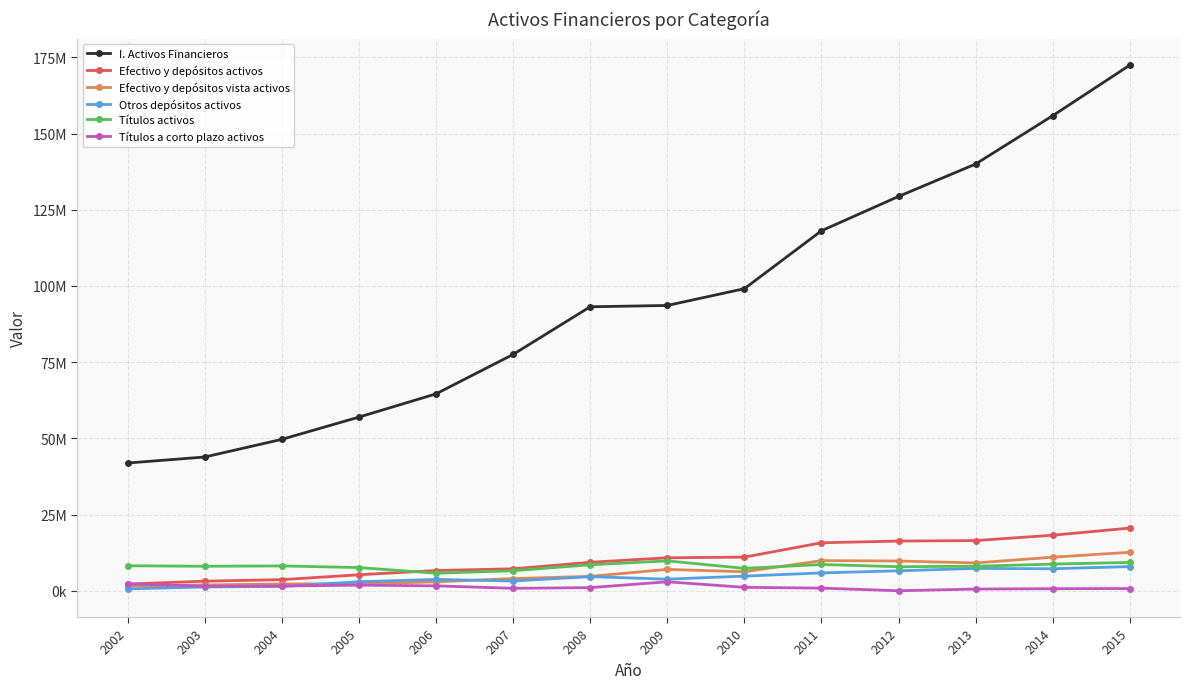

Which category has the highest value across all series?

2015